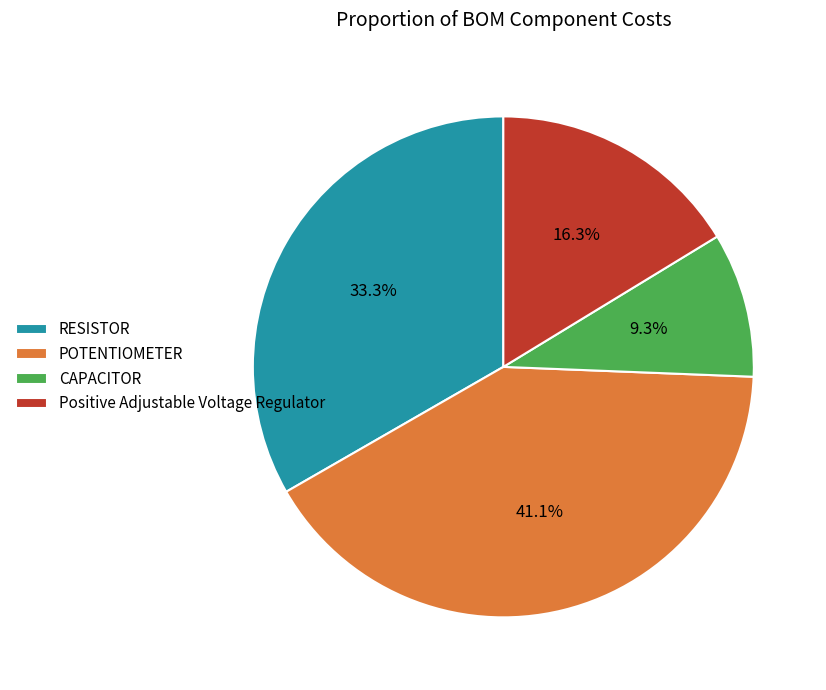

To the nearest percent, what is the difference between the Positive Adjustable Voltage Regulator and CAPACITOR slice percentages?

7%